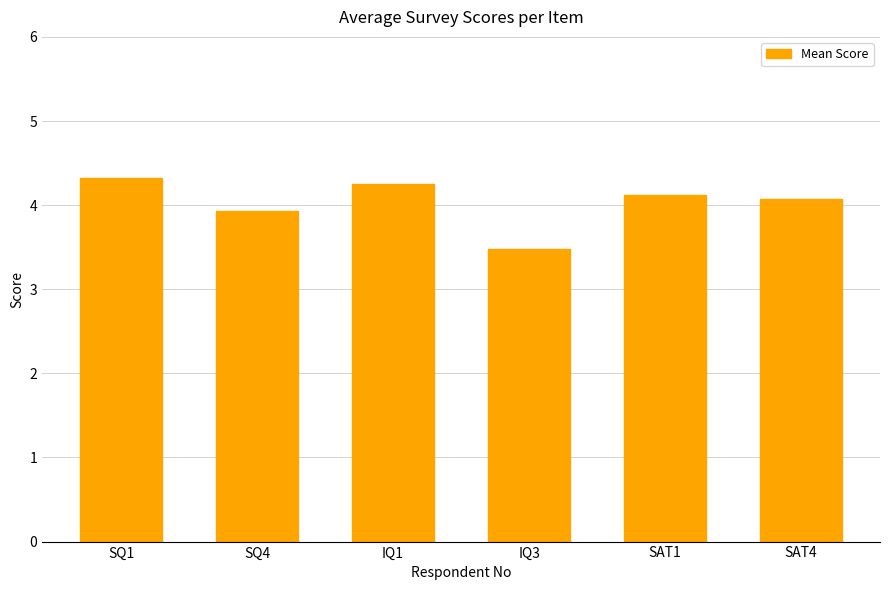

What is the difference between the second highest and second lowest values?

0.3